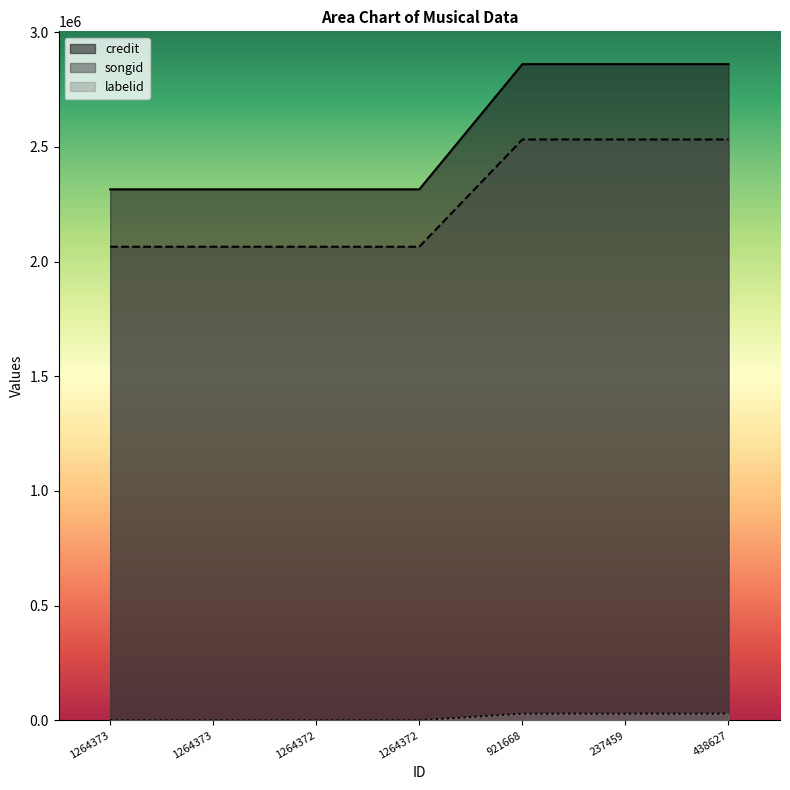

What is the total value across all series at 438627?

5422110